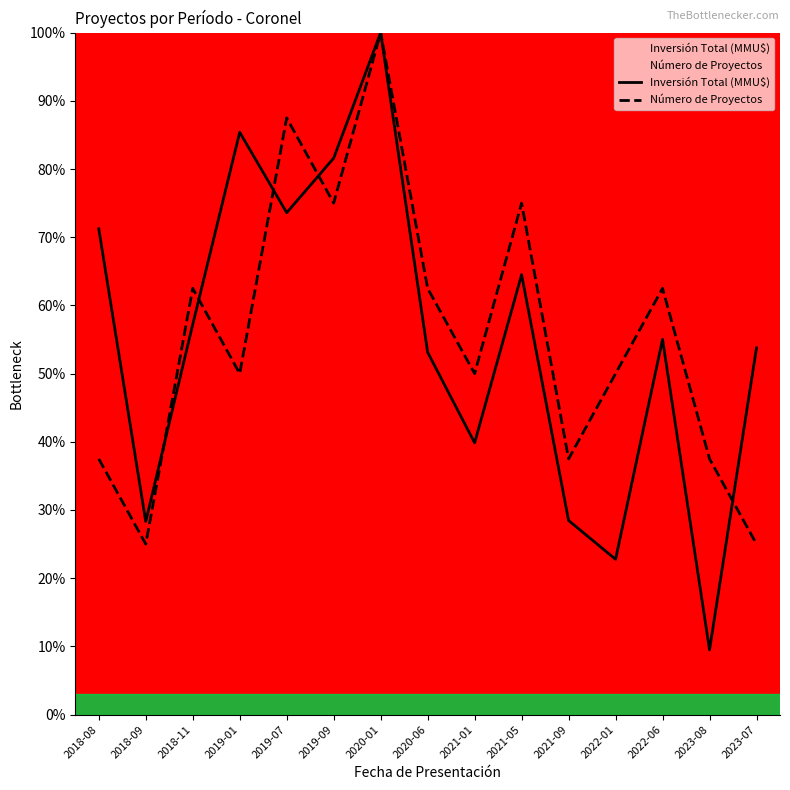

What is the highest value of the Inversión Total (MMU$) series?

100.0